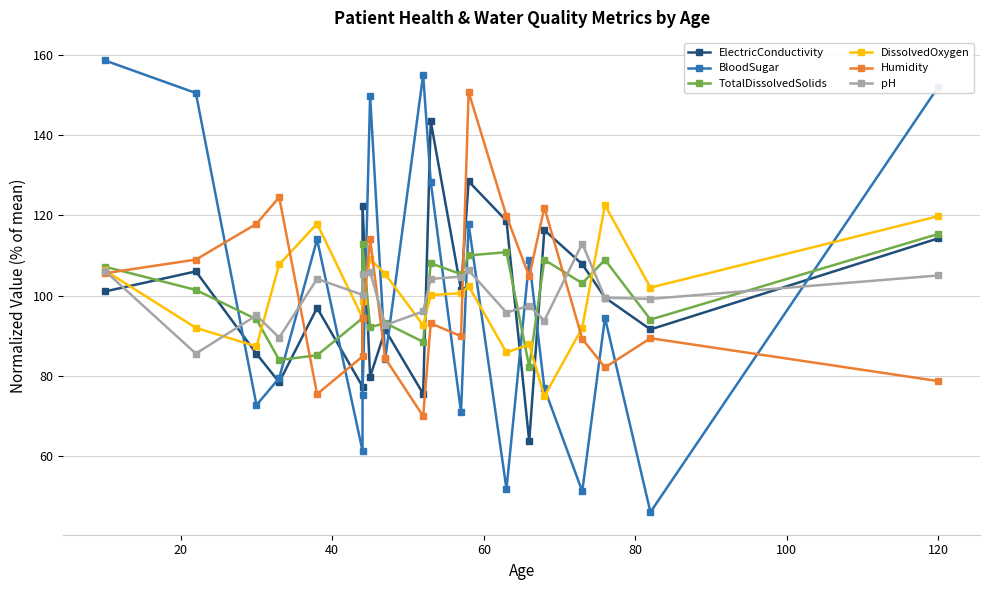

How many lines are shown in the chart?

6